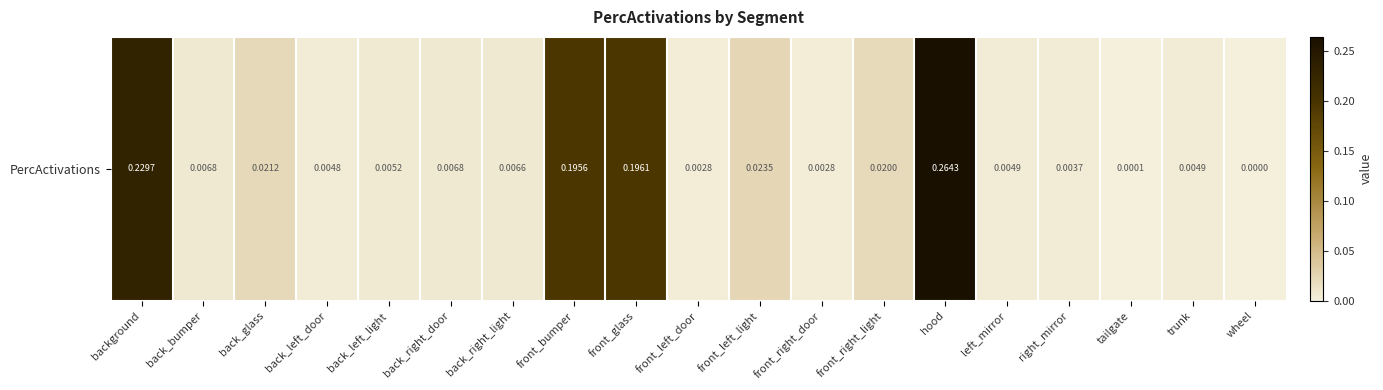

Reading left to right, list all the values displayed in this chart.

background=0.2	back_bumper=0.0	back_glass=0.0	back_left_door=0.0	back_left_light=0.0	back_right_door=0.0	back_right_light=0.0	front_bumper=0.2	front_glass=0.2	front_left_door=0.0	front_left_light=0.0	front_right_door=0.0	front_right_light=0.0	hood=0.3	left_mirror=0.0	right_mirror=0.0	tailgate=0.0	trunk=0.0	wheel=0.0